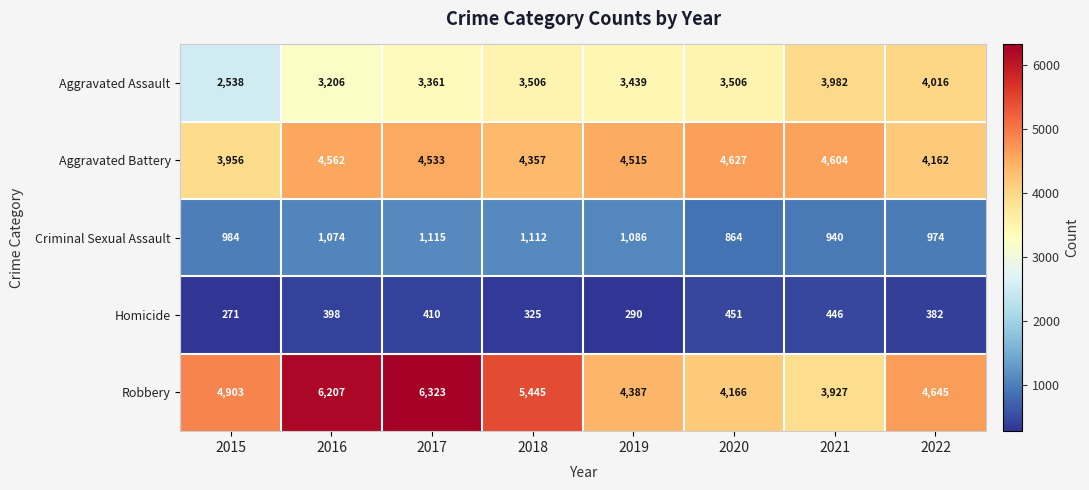

Which label corresponds to the smallest value in the chart?

2015